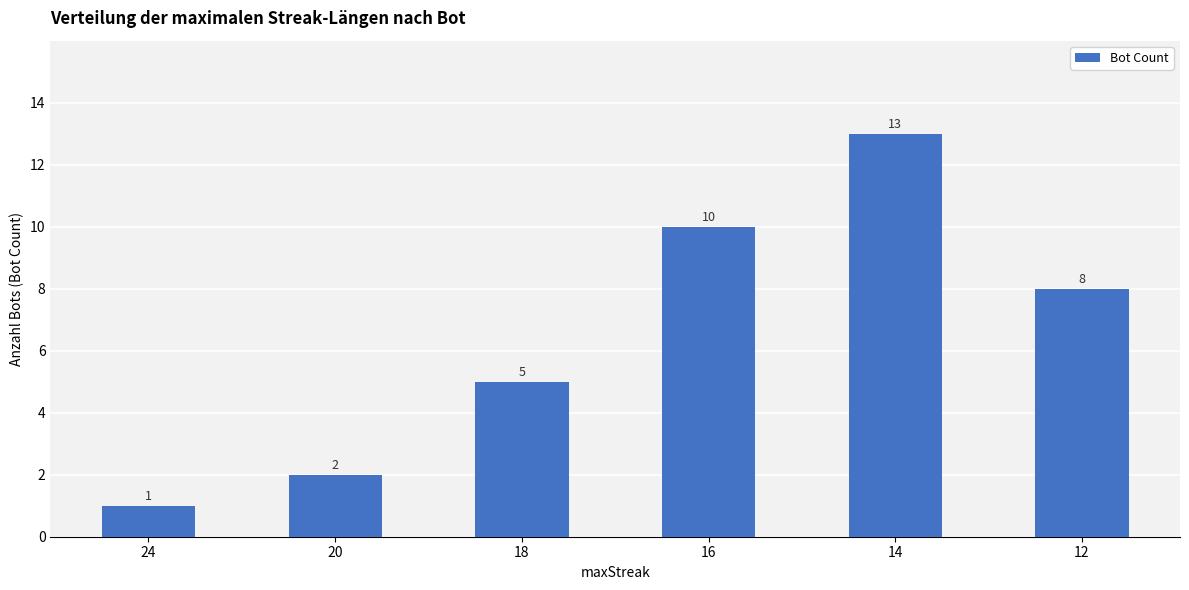

List the labels in order of value, smallest first.

24, 20, 18, 12, 16, 14